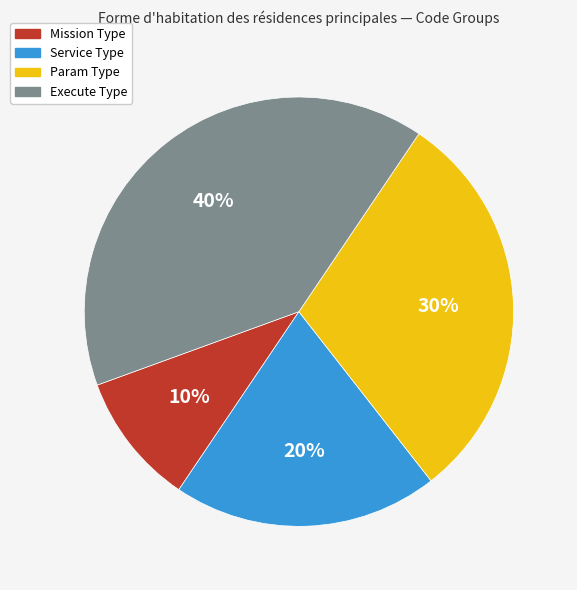

How many slices are in this pie chart?

4